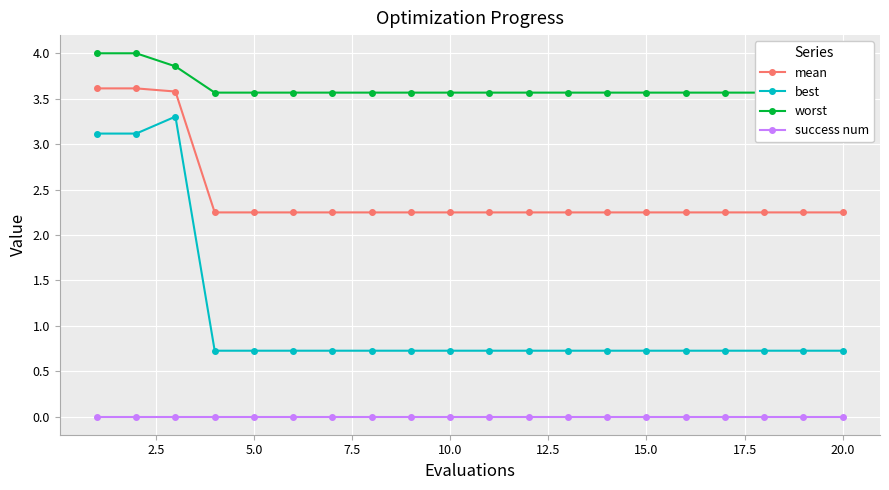

Which series has the largest total across all categories?

worst